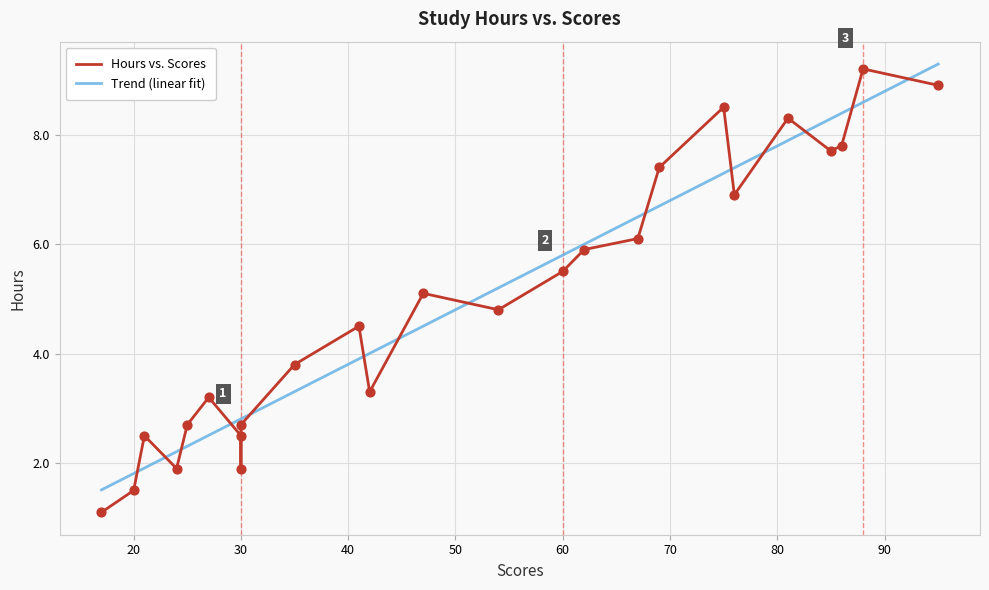

What is the change in value from 24 to 41?

+2.6